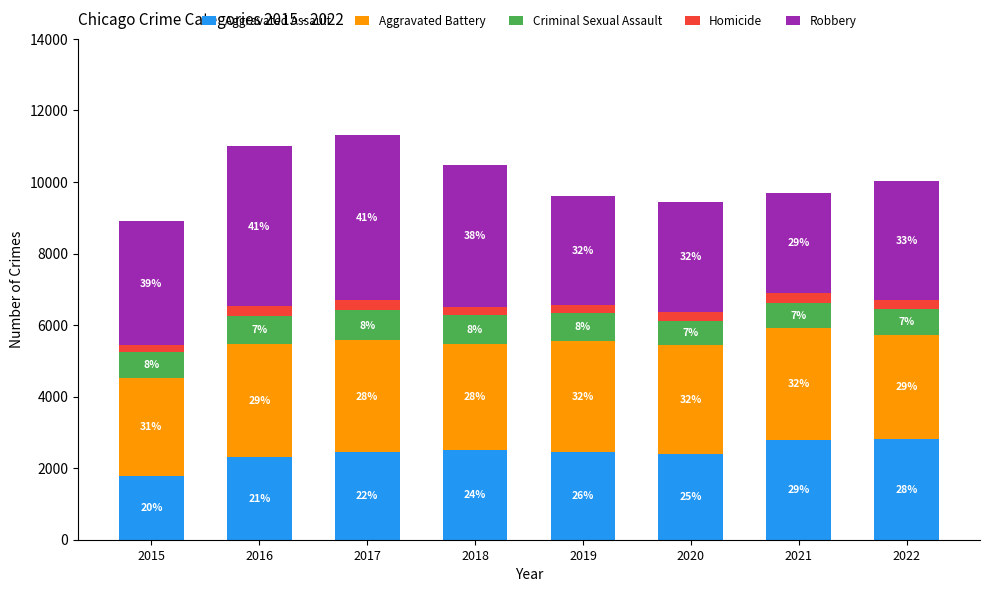

What is the difference between the second highest and second lowest values in the Robbery series?

1429